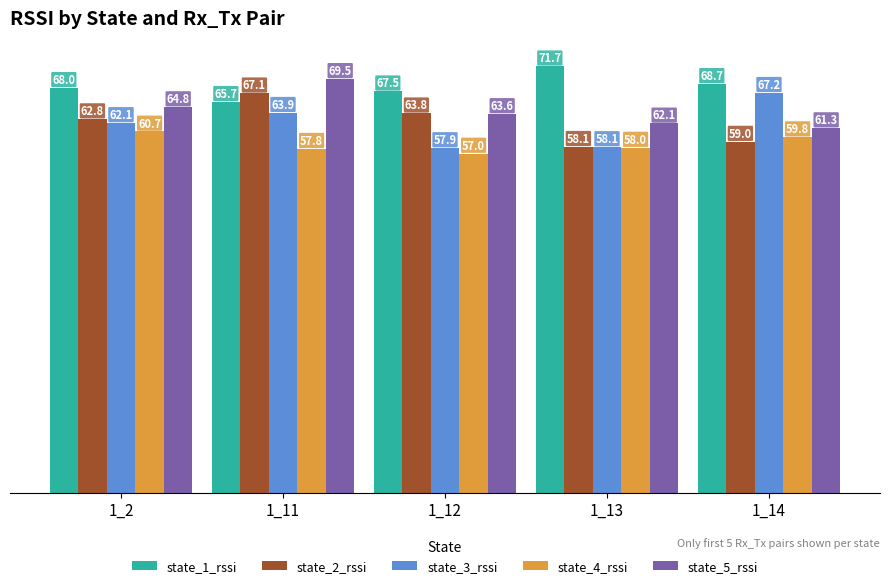

Which series has the largest total across all categories?

state_1_rssi